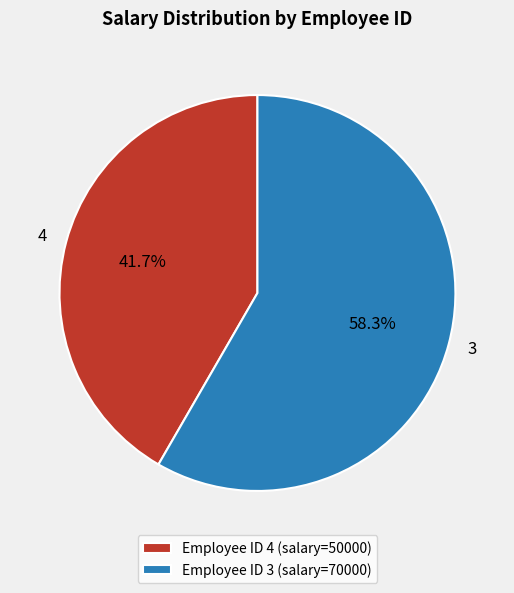

What is the smallest slice in the pie chart?

Employee ID 4 (salary=50000)